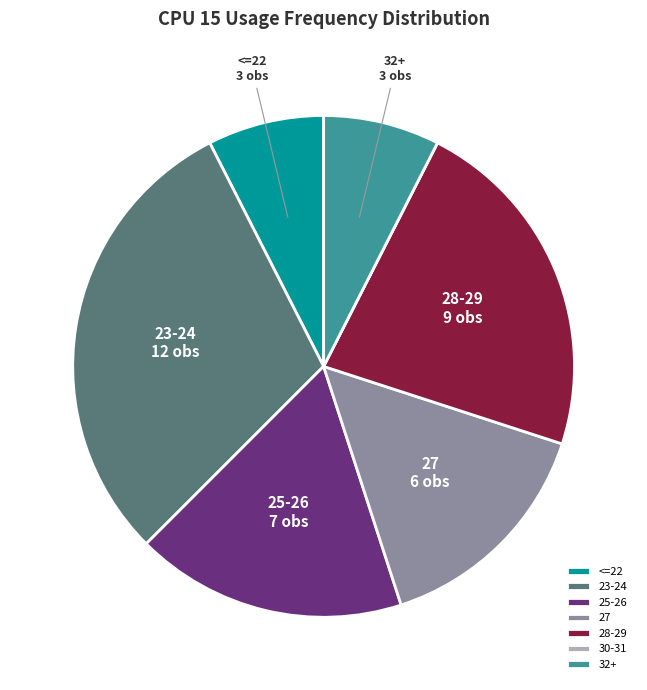

The 28-29 slice represents 22% of the pie. True or false?

True